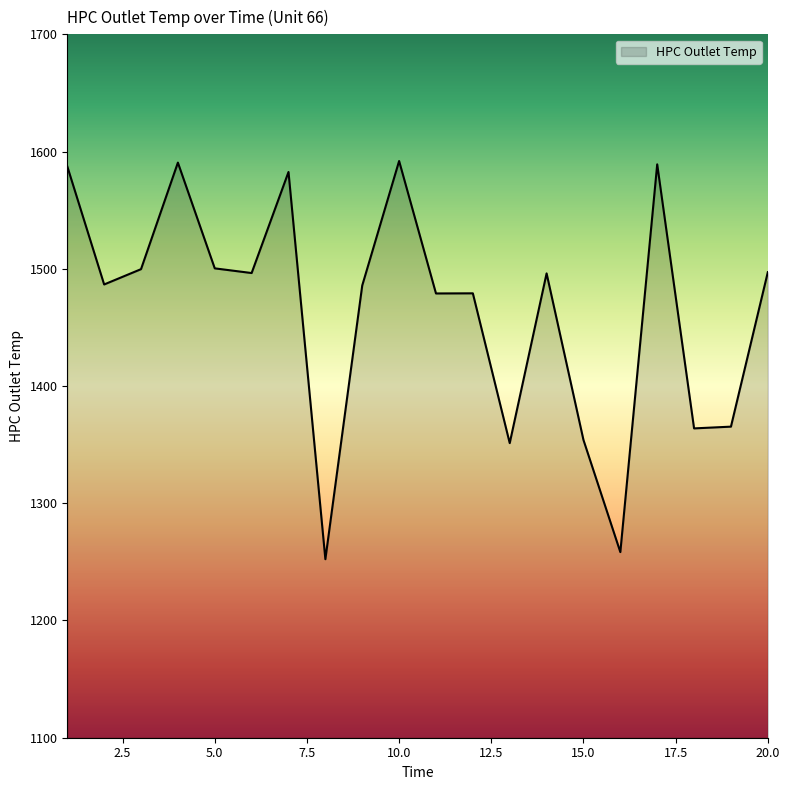

What is the difference between the maximum and minimum values?

339.7